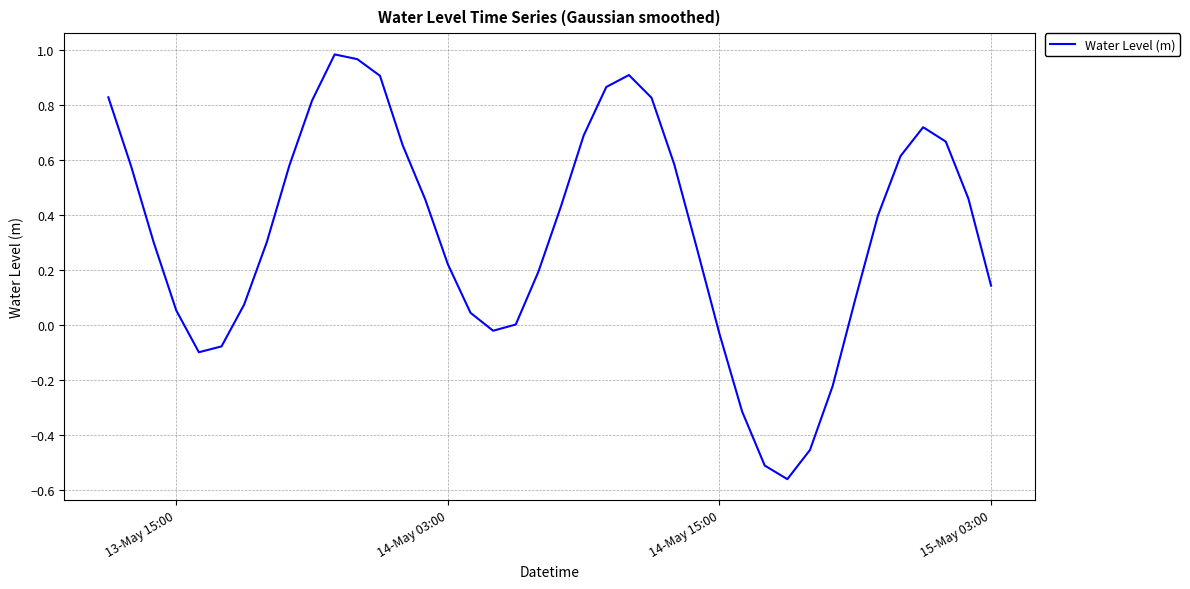

What is the difference between the maximum and minimum values?

1.5